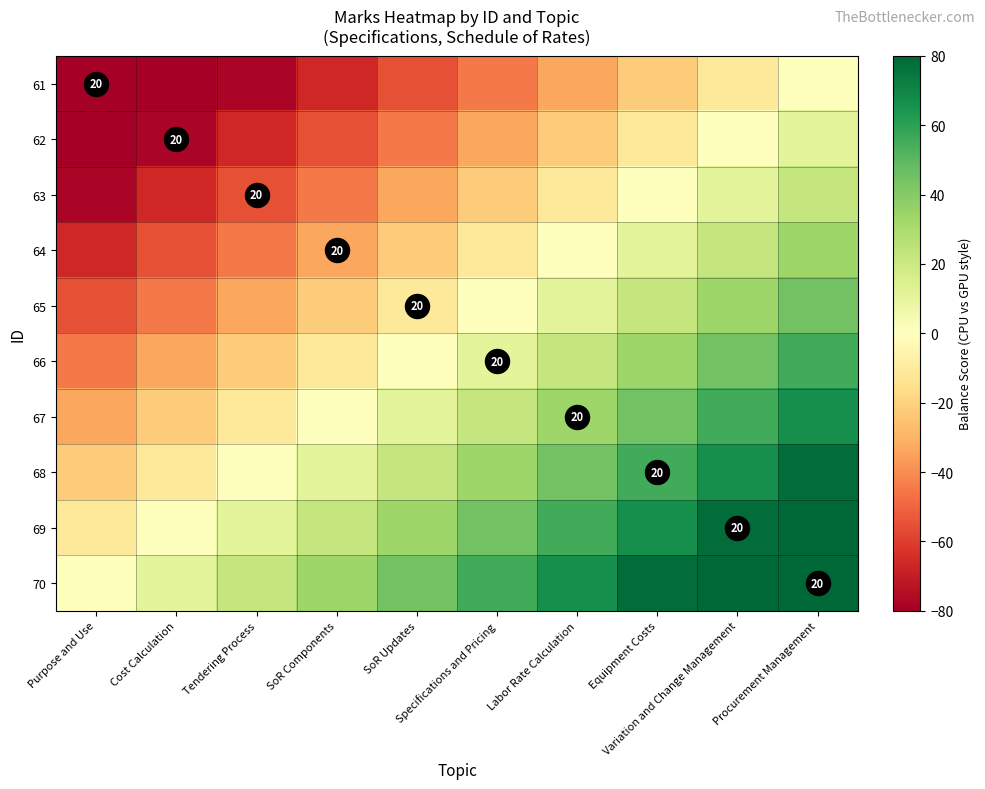

Which has a higher value, Specifications and Pricing or Tendering Process?

Specifications and Pricing